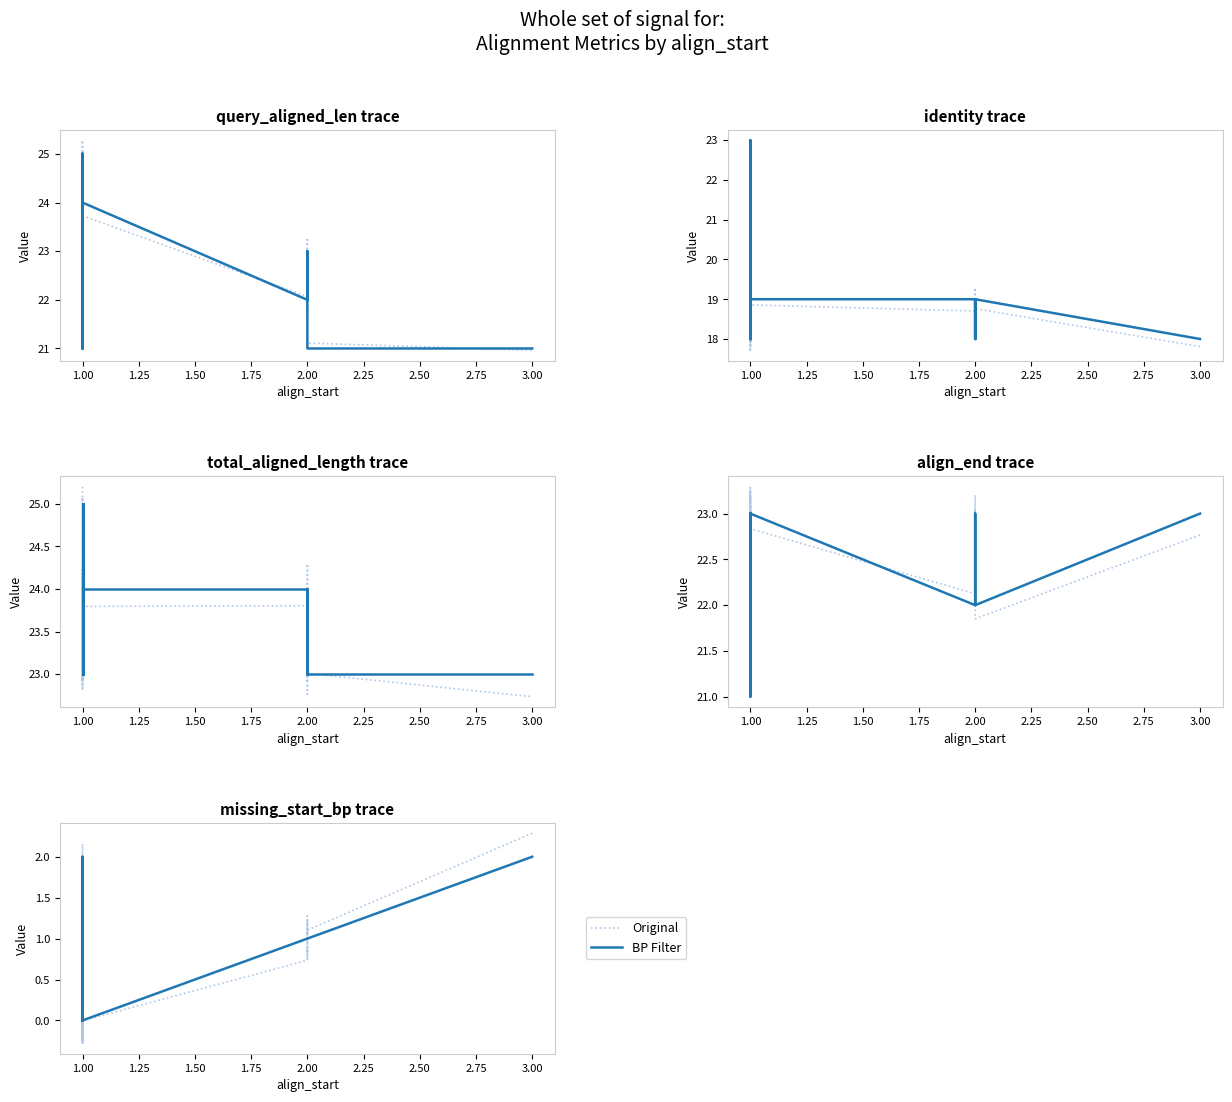

How many lines are shown in the chart?

2